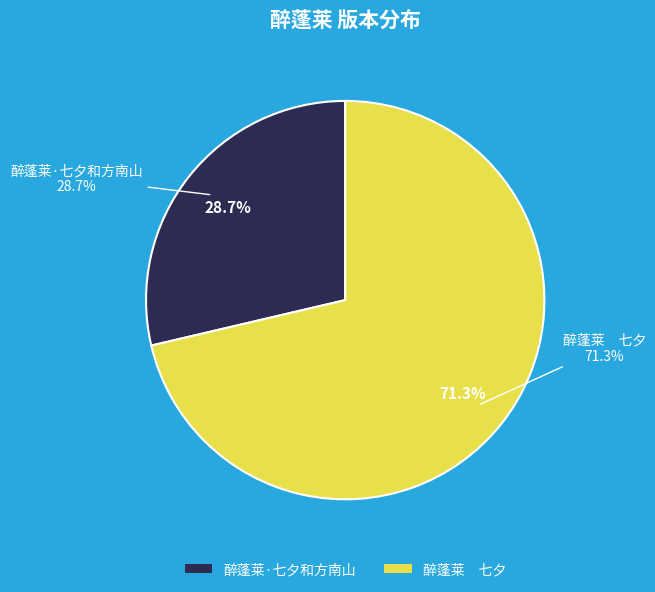

Is it true that 醉蓬莱　七夕 is 60% of the pie?

False